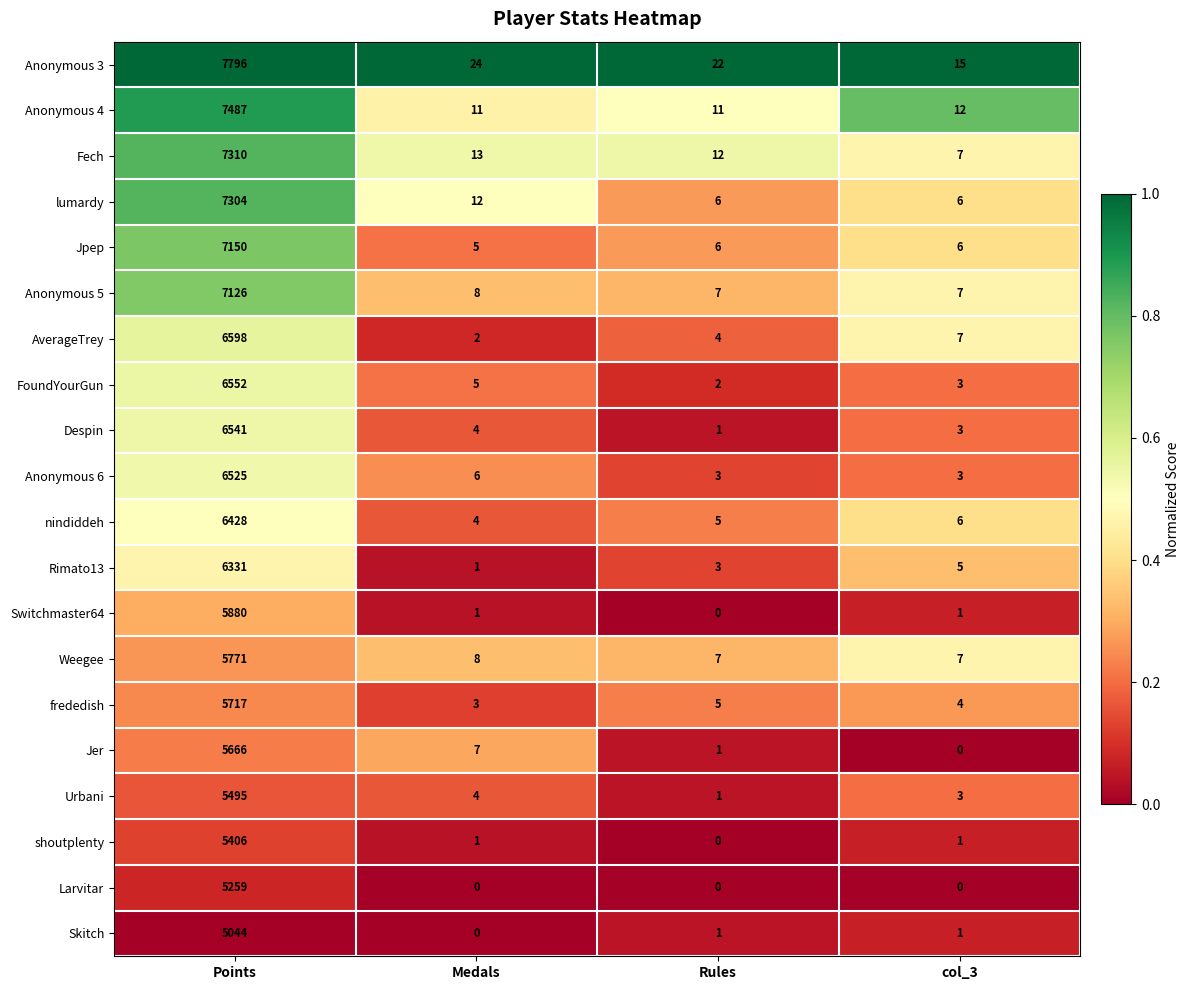

Which series has the largest range (max minus min)?

Anonymous 3